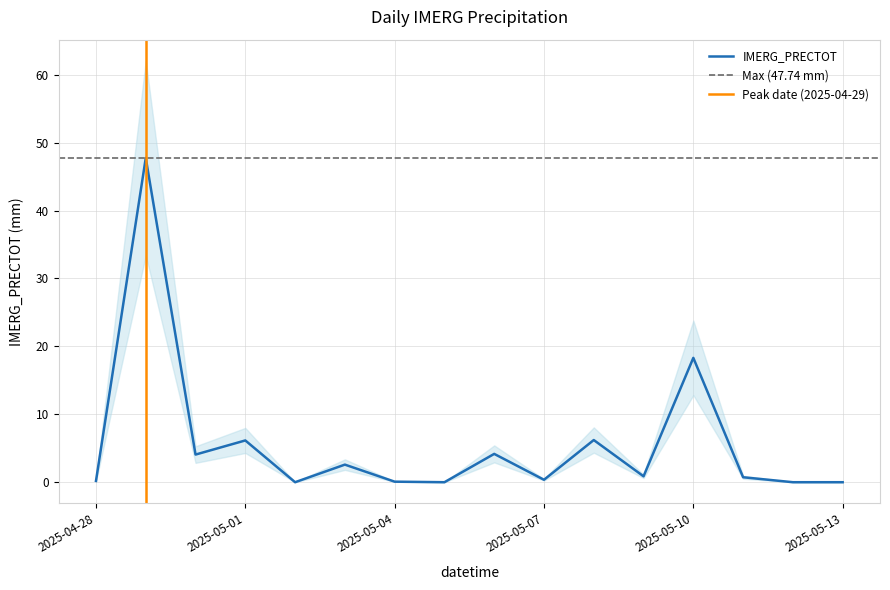

Between 2025-05-01 and 2025-04-28, which is larger?

2025-05-01